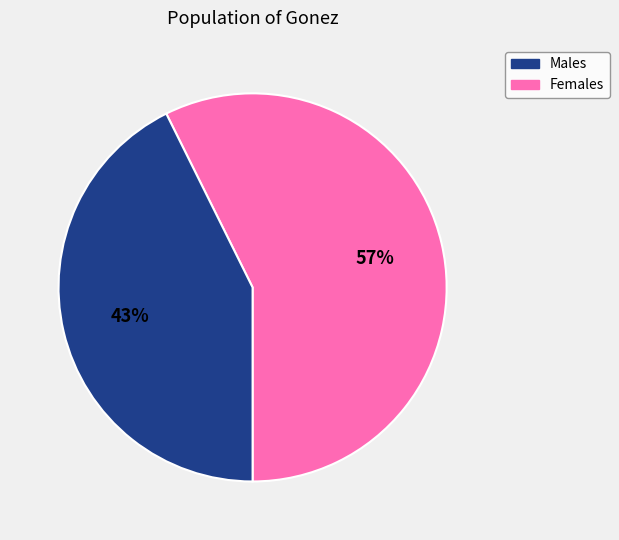

Does any single category account for the majority?

Yes